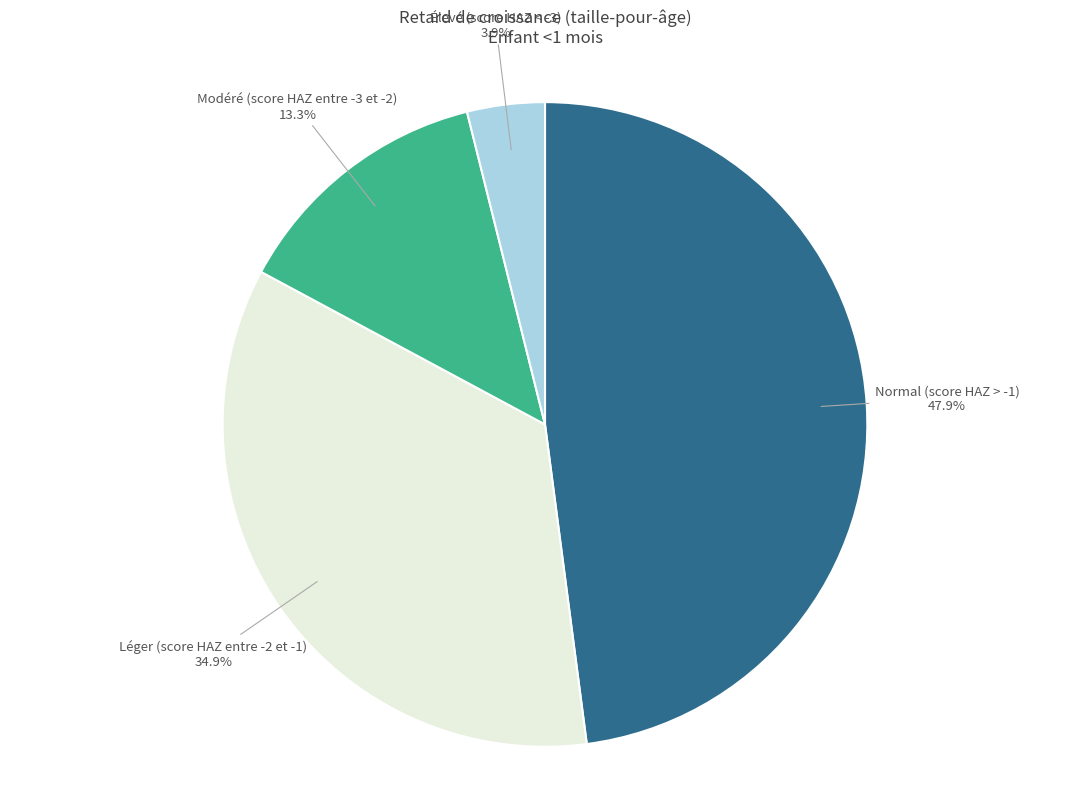

What is the total percentage of Normal (score HAZ > -1) and Élevé (score HAZ < -3)?

51.8%